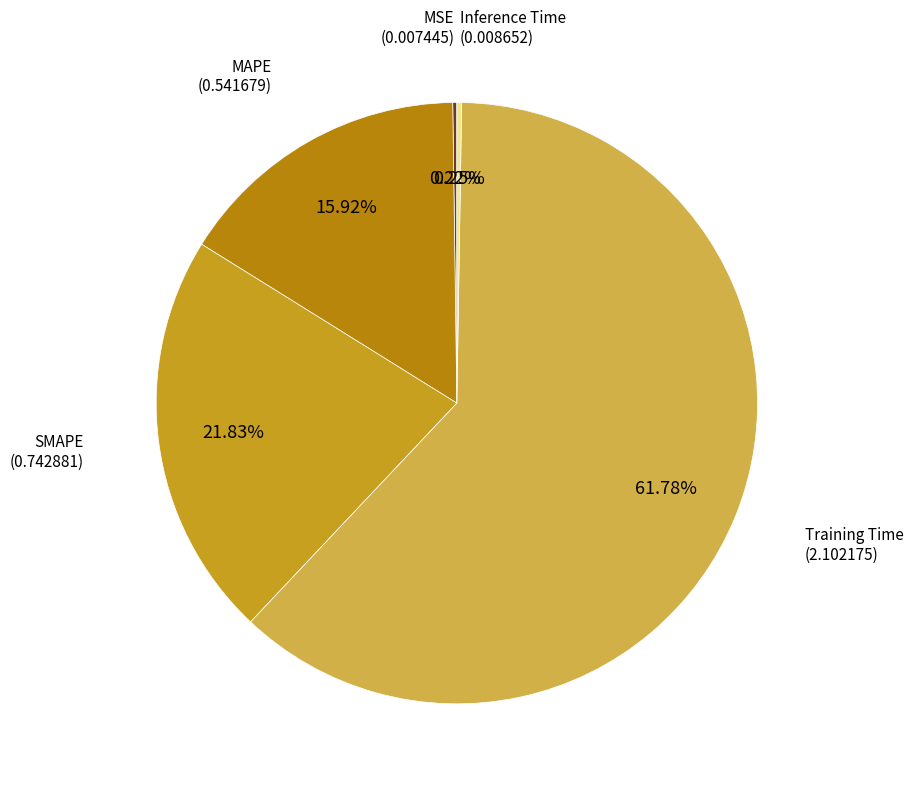

Rank the categories by value from lowest to highest.

MSE, Inference Time, MAPE, SMAPE, Training Time